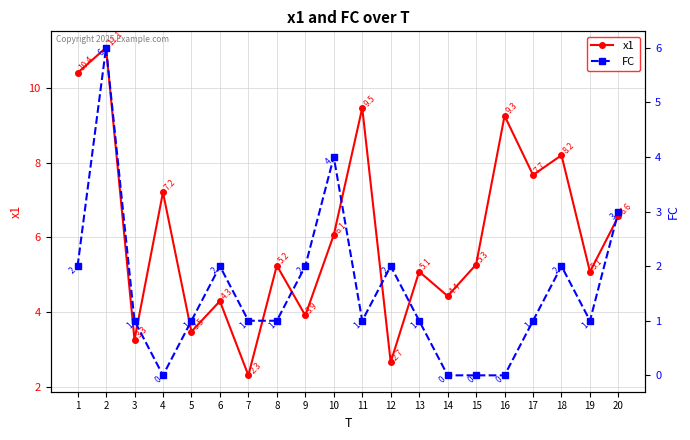

Which series has the largest range (max minus min)?

x1